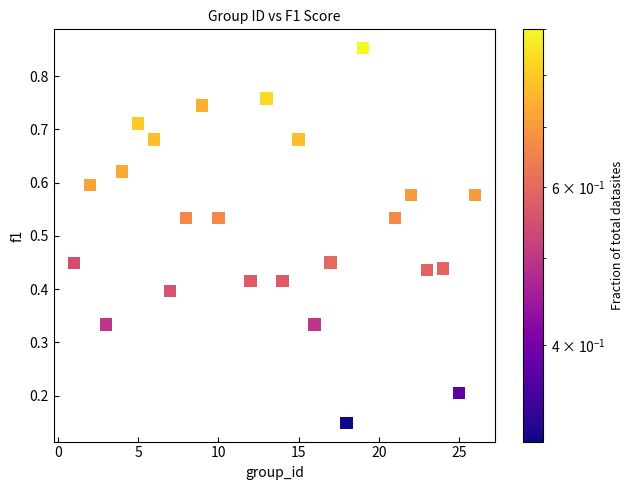

What is the range of X values (max minus min)?

25.0